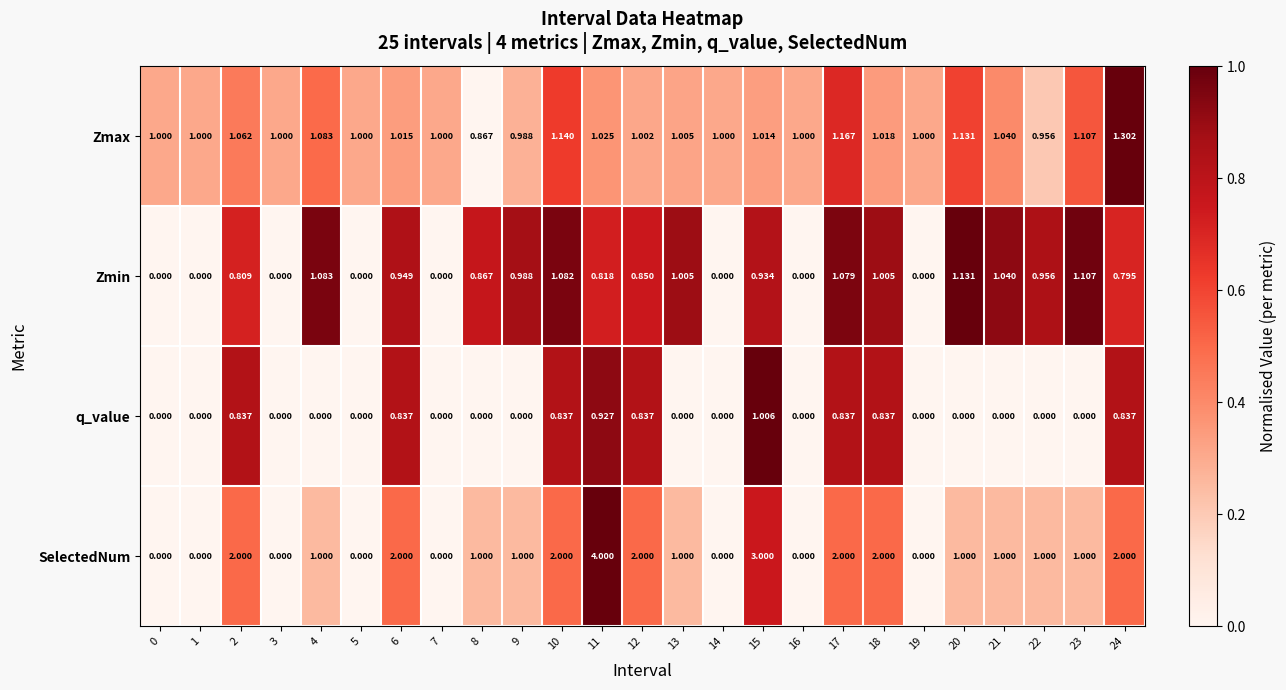

Between 7 and 21, which series saw the biggest shift?

Zmin